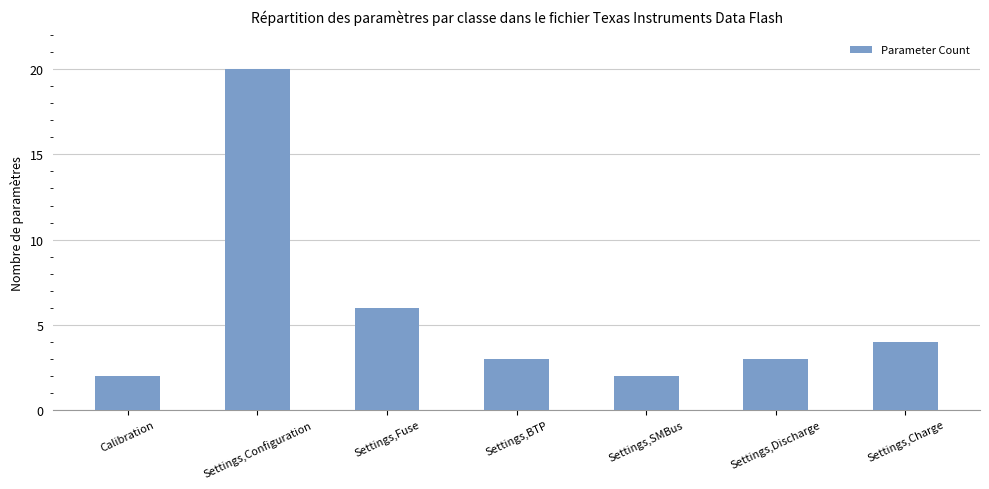

At which label is the value closest to 11?

Settings,Fuse